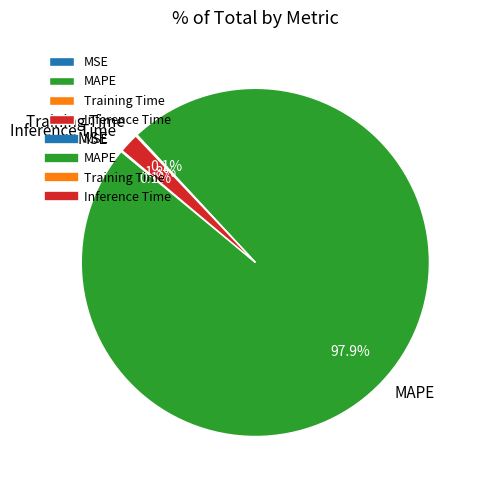

What percentage is the MAPE slice, to the nearest percent?

98%